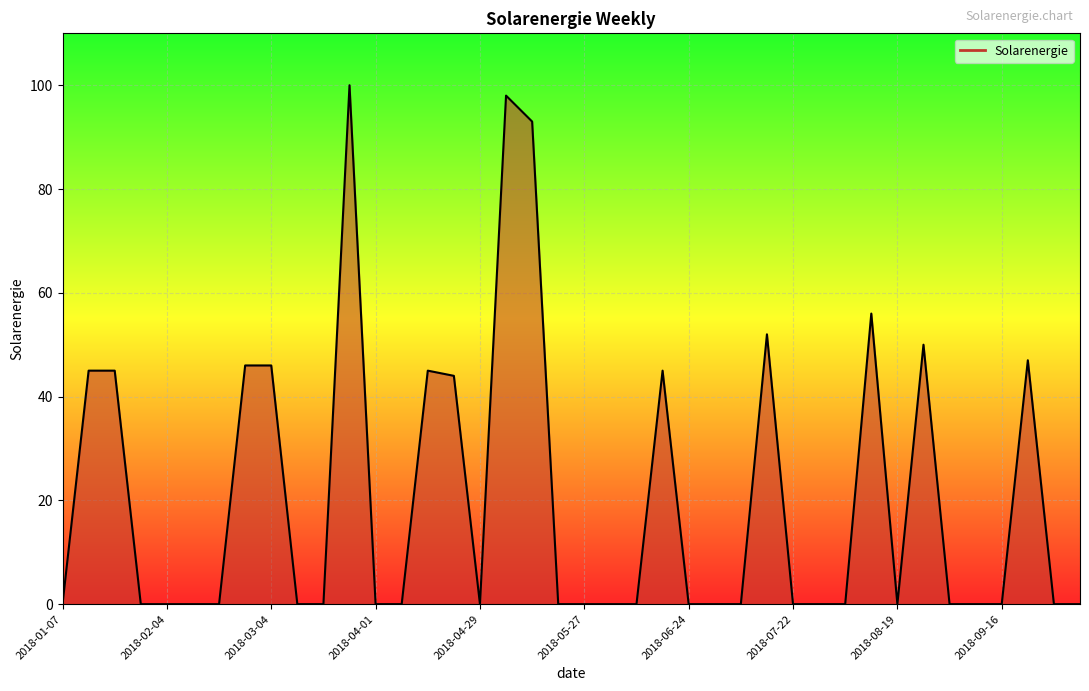

What is the maximum value shown in the chart?

100